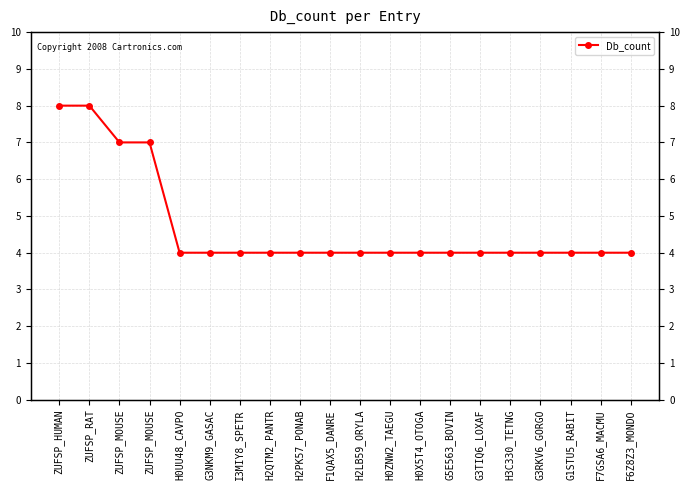

Which category has the highest value across all series?

ZUFSP_HUMAN